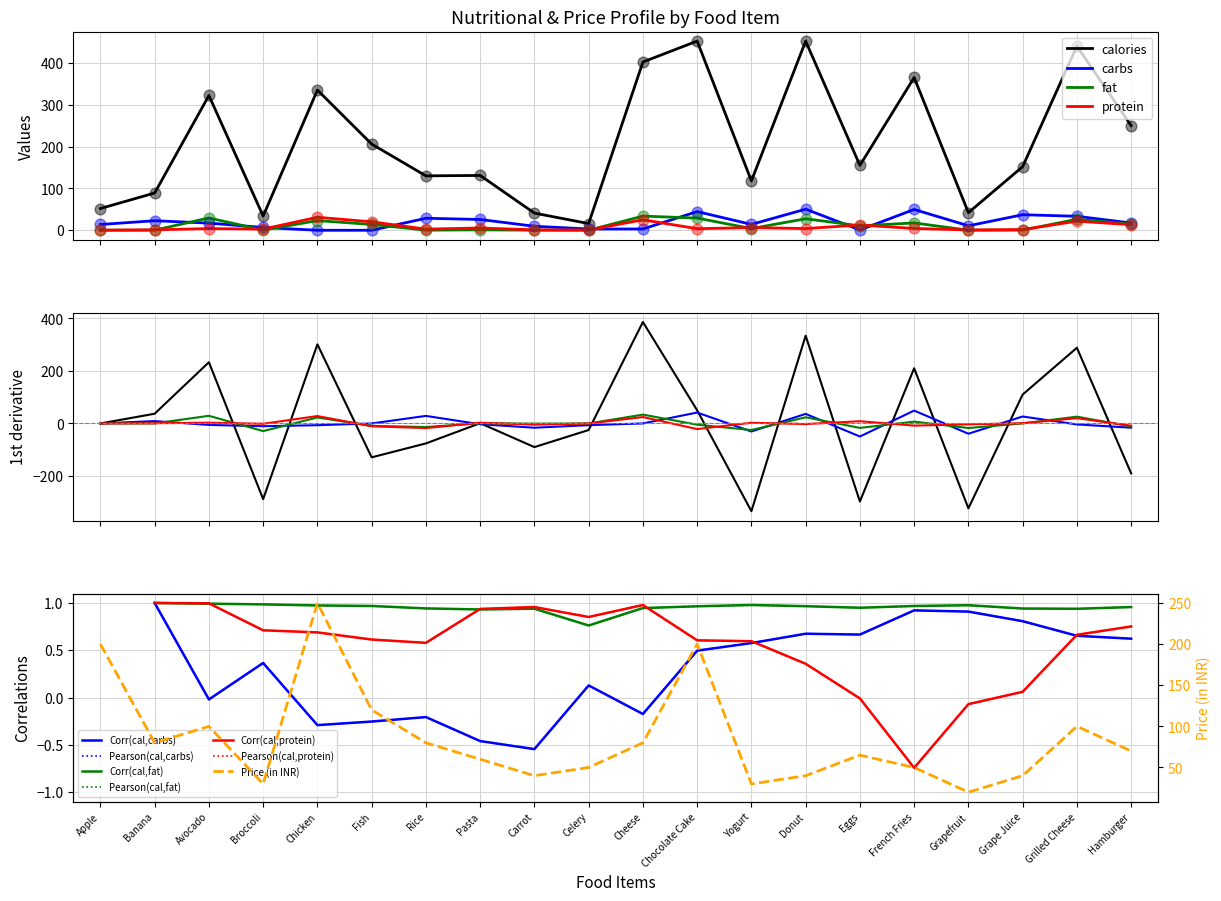

Is the value of Price (in INR) at Rice greater than the value of carbs at Fish?

Yes